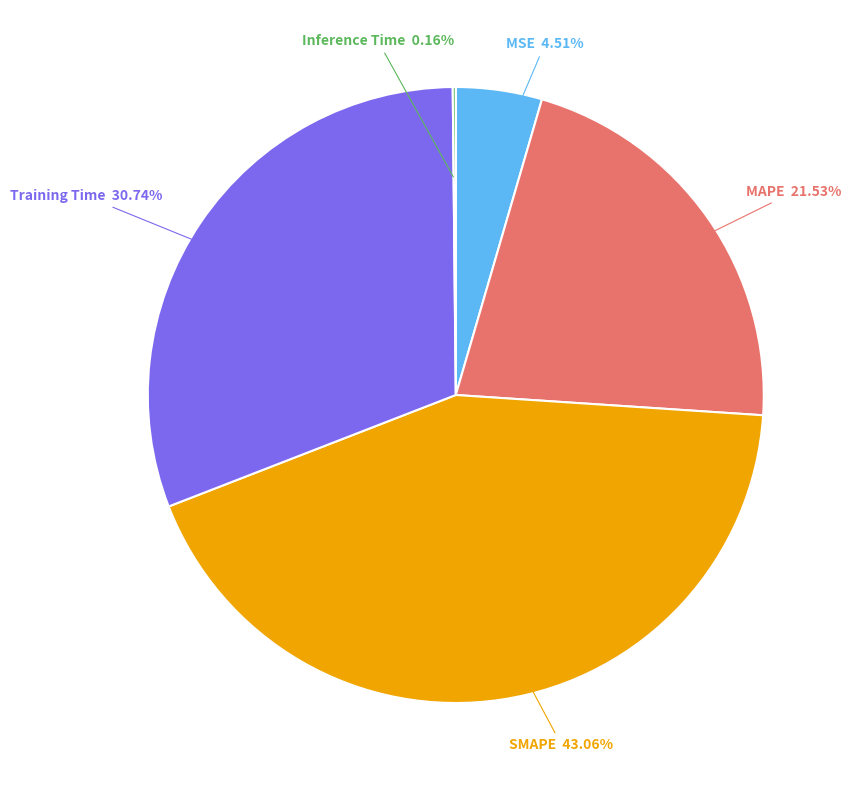

Which has a higher value, MSE or Training Time?

Training Time